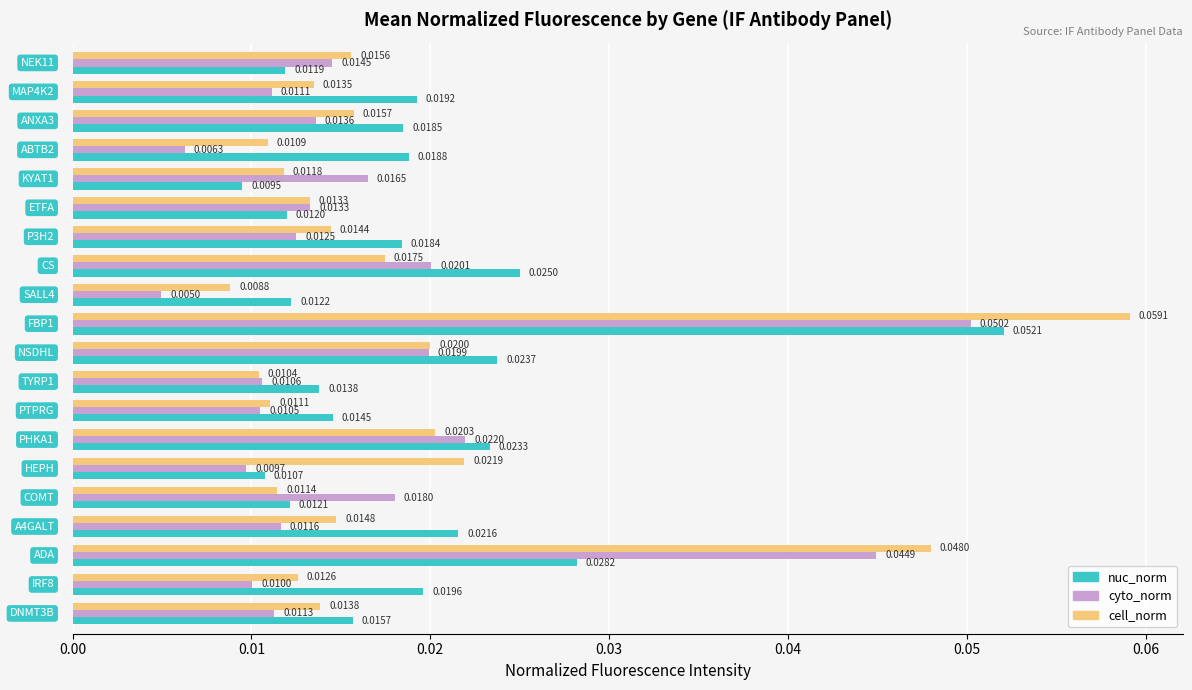

Which series has the widest spread of values?

cell_norm